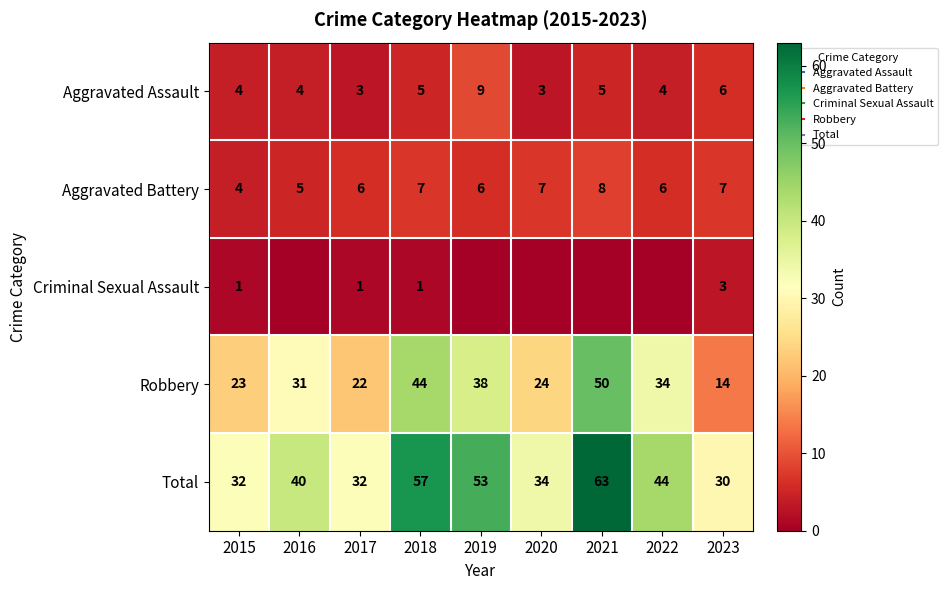

What is the spread (max minus min) of values at 2020?

34